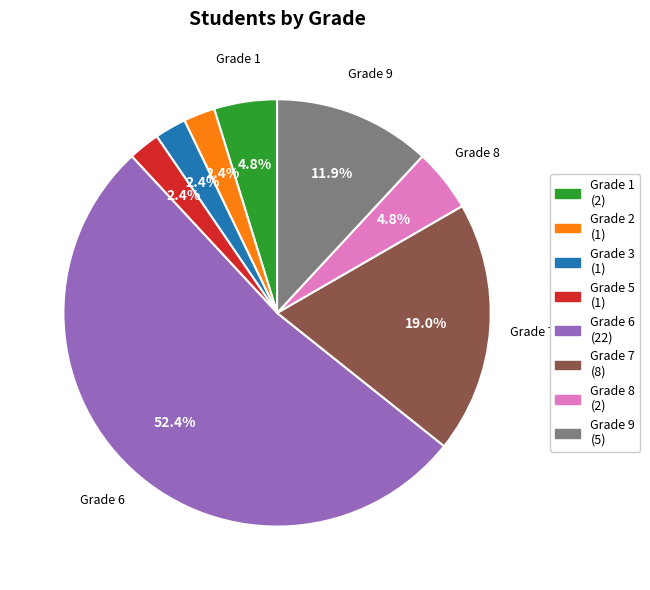

Which category has the biggest portion of the pie?

Grade 6